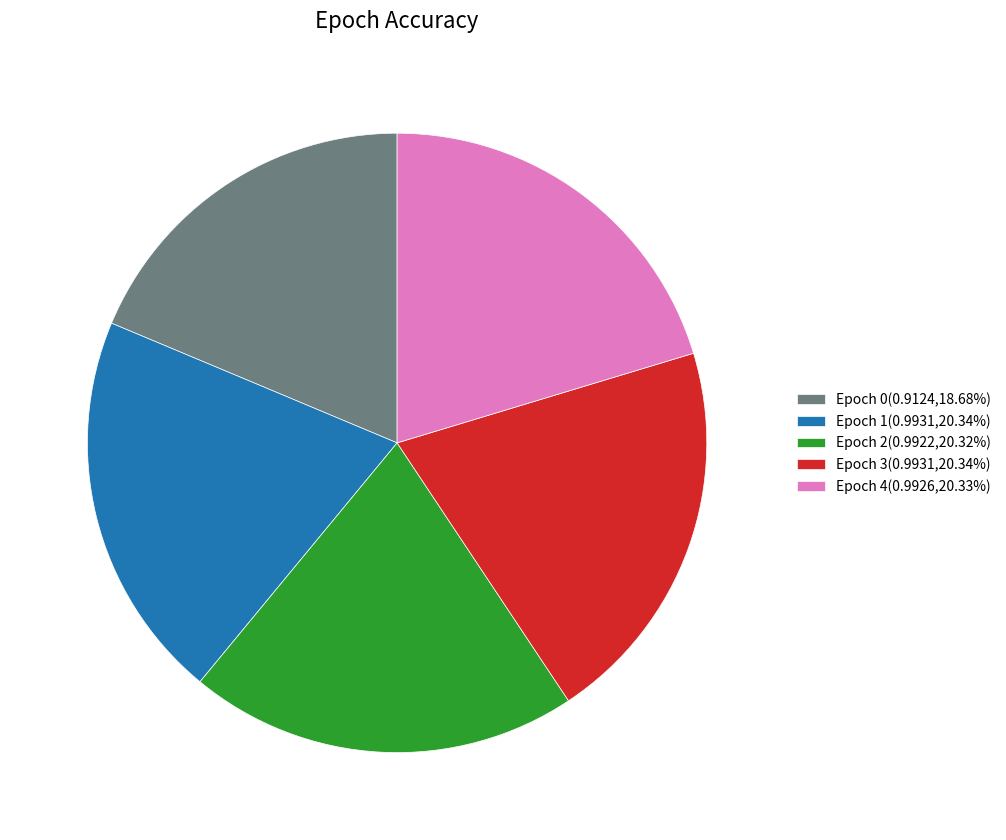

Does Epoch 1(0.9931,20.34%) account for over 50% of the chart?

No